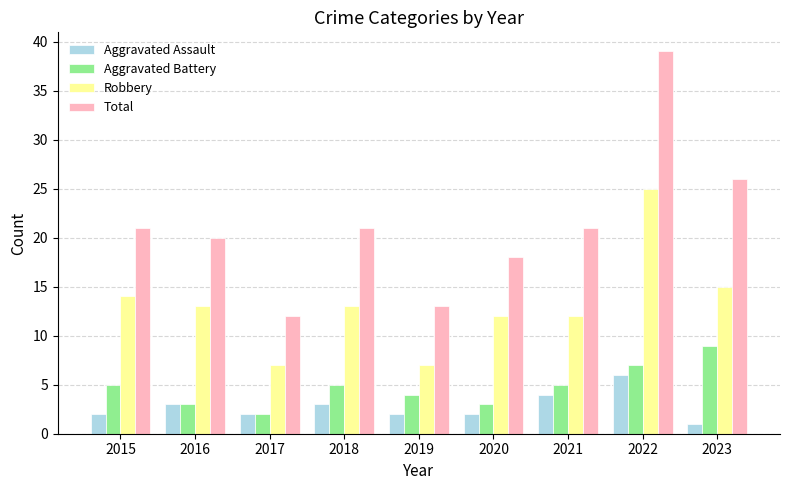

The value of Total at 2015 is 21. True or false?

True